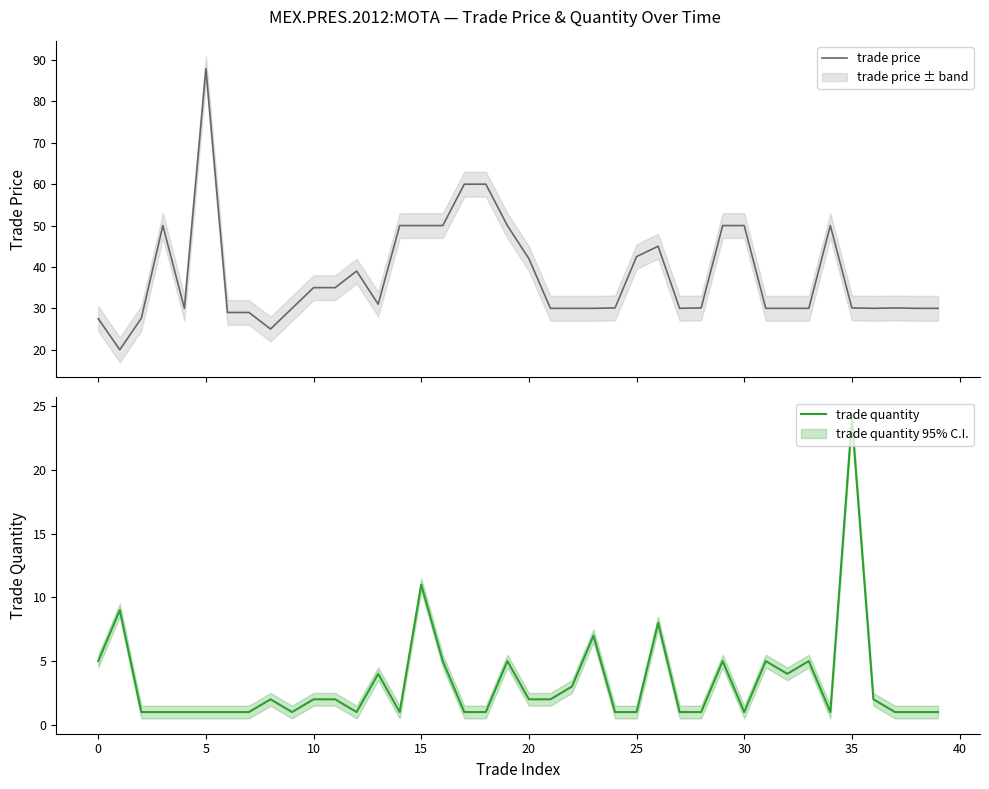

How many lines are shown in the chart?

2